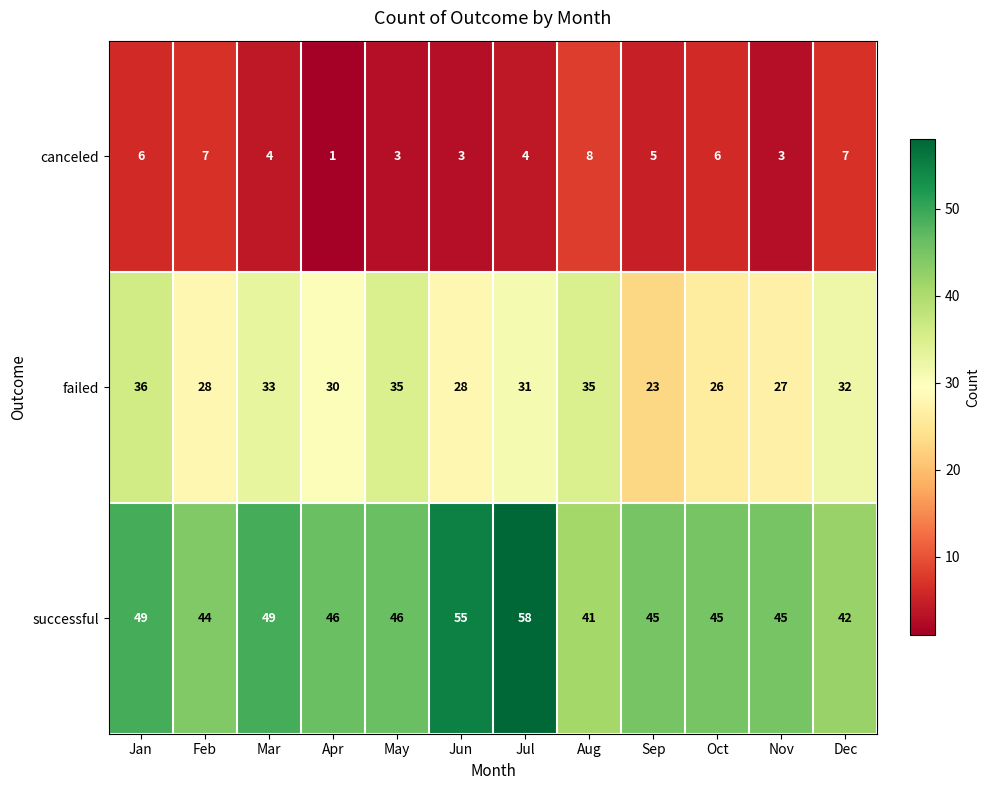

True or false: canceled has a value of 4 at Jun.

False